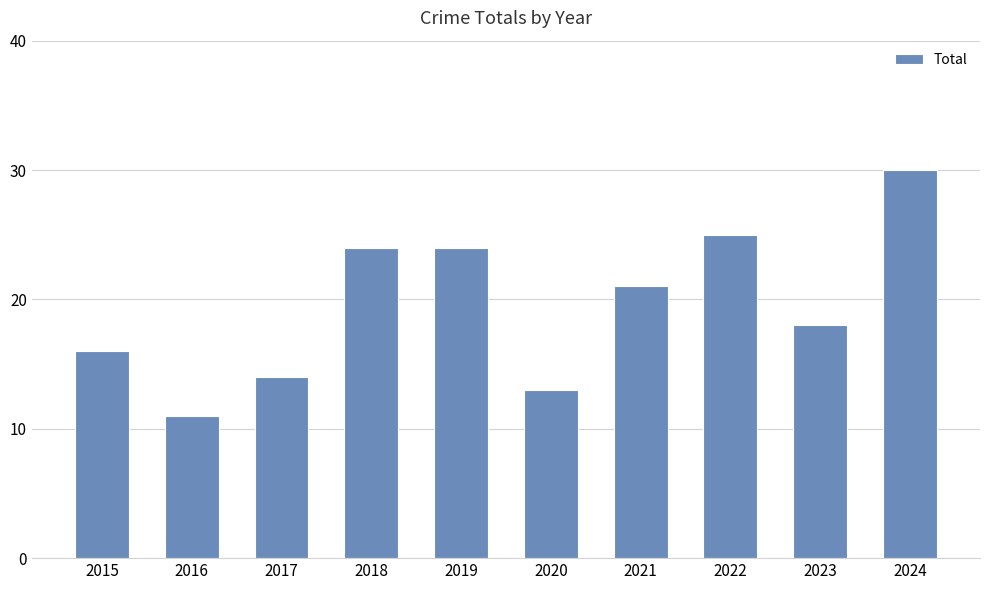

Which has a higher value, 2021 or 2023?

2021